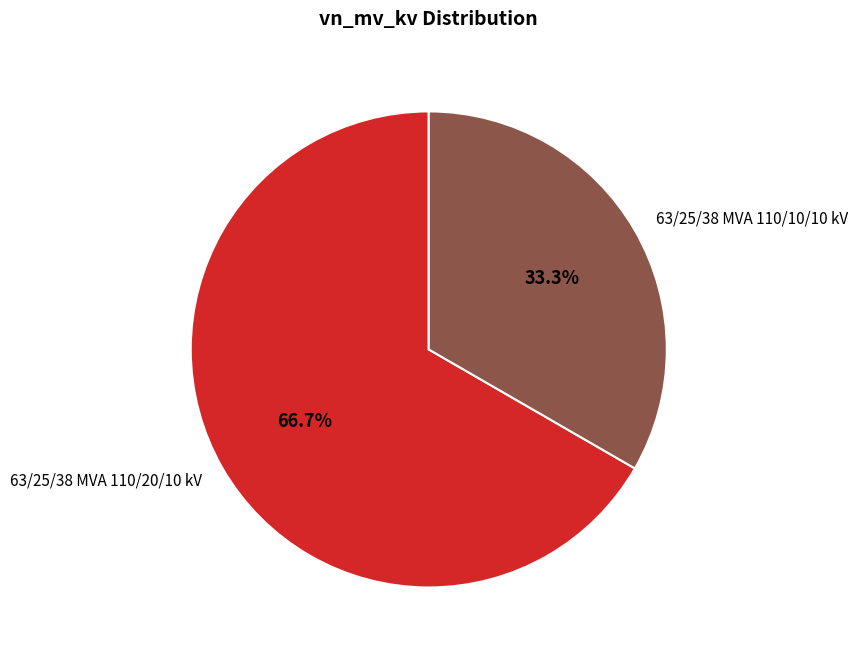

The 63/25/38 MVA 110/20/10 kV slice represents 53% of the pie. True or false?

False